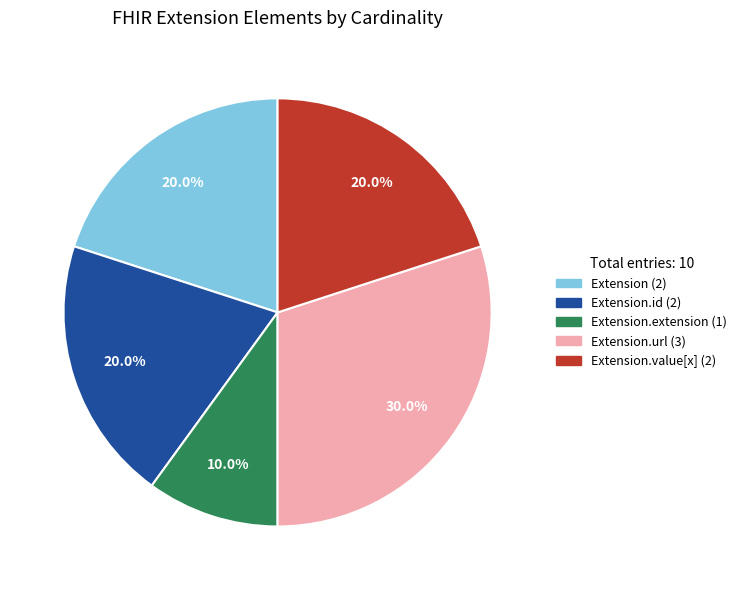

Is there any slice that represents more than half of the pie?

No